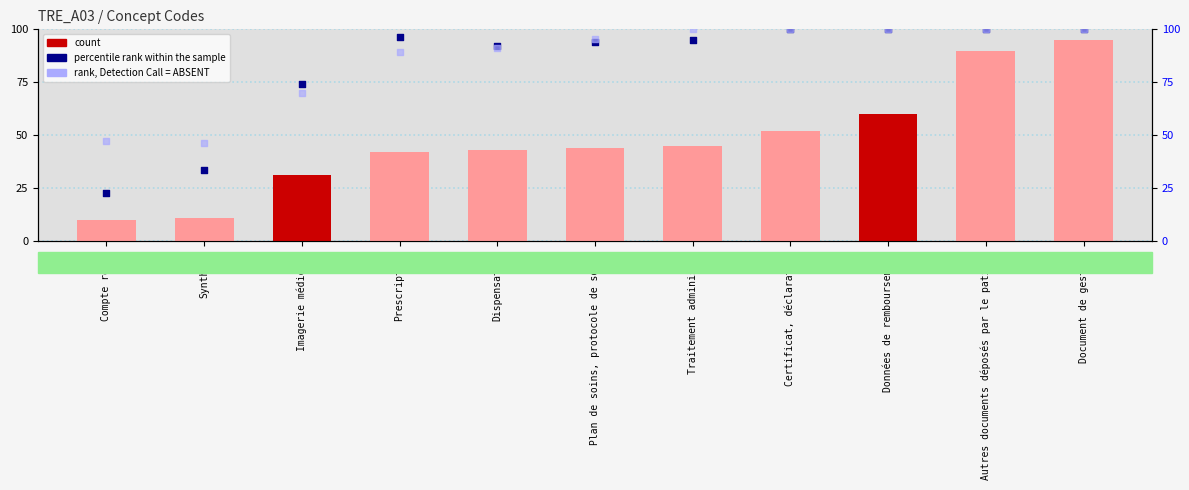

Which series has the largest Y range (max minus min)?

count